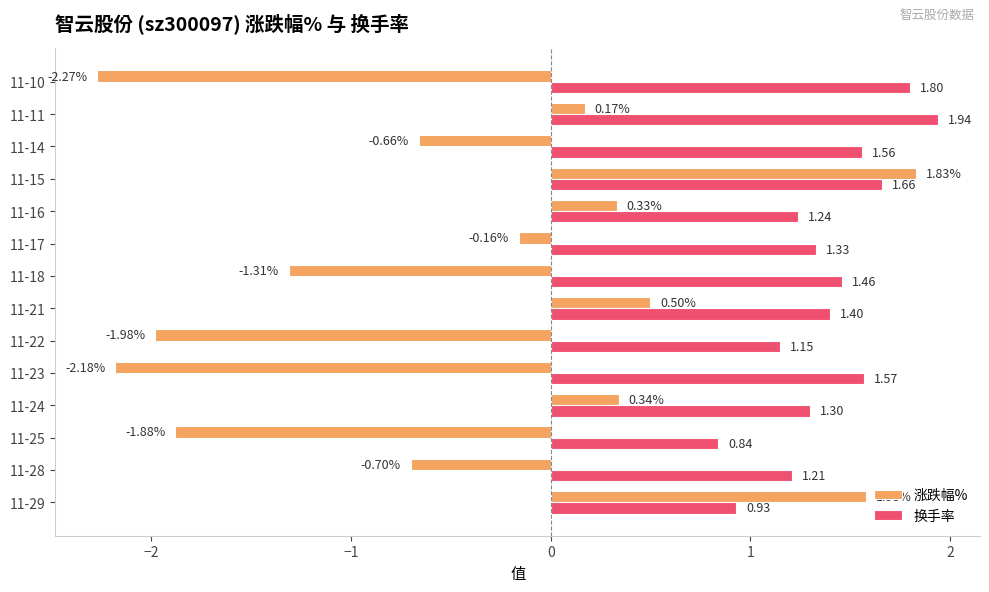

Between 11-25 and 11-11, which series saw the biggest shift?

涨跌幅%